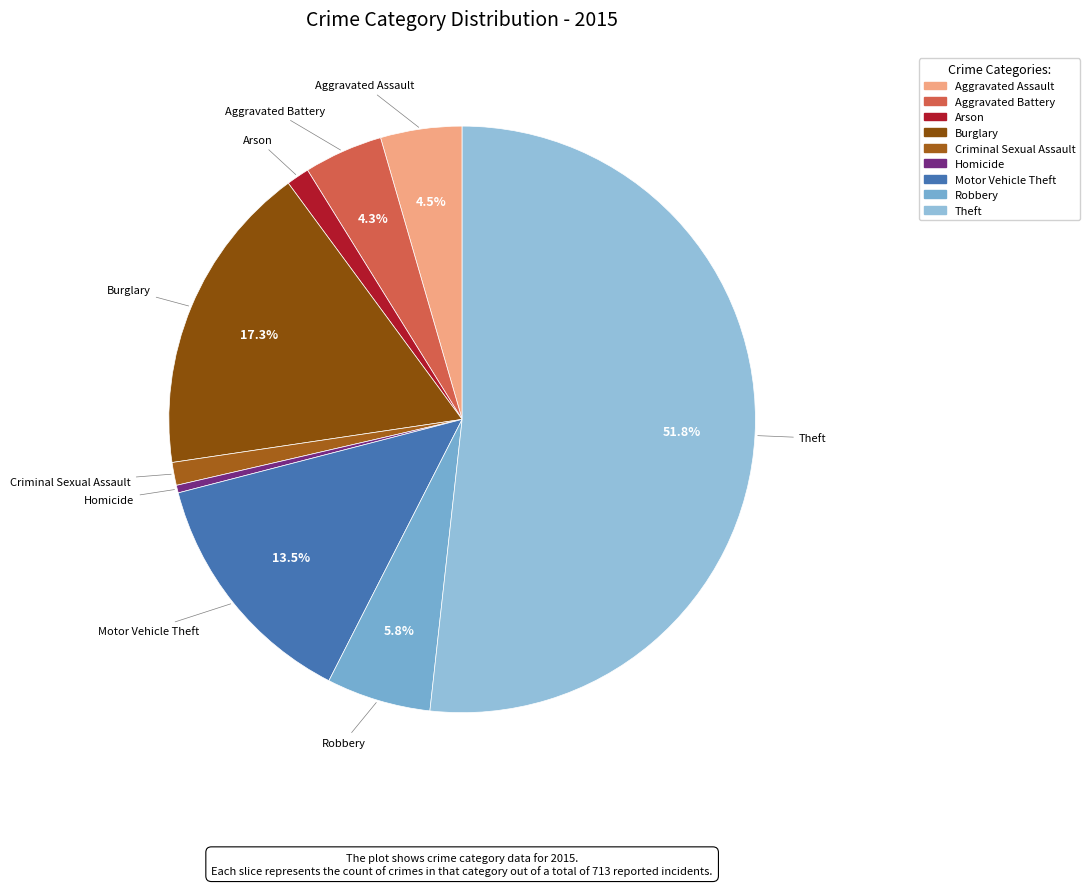

Does Theft account for over 50% of the chart?

Yes